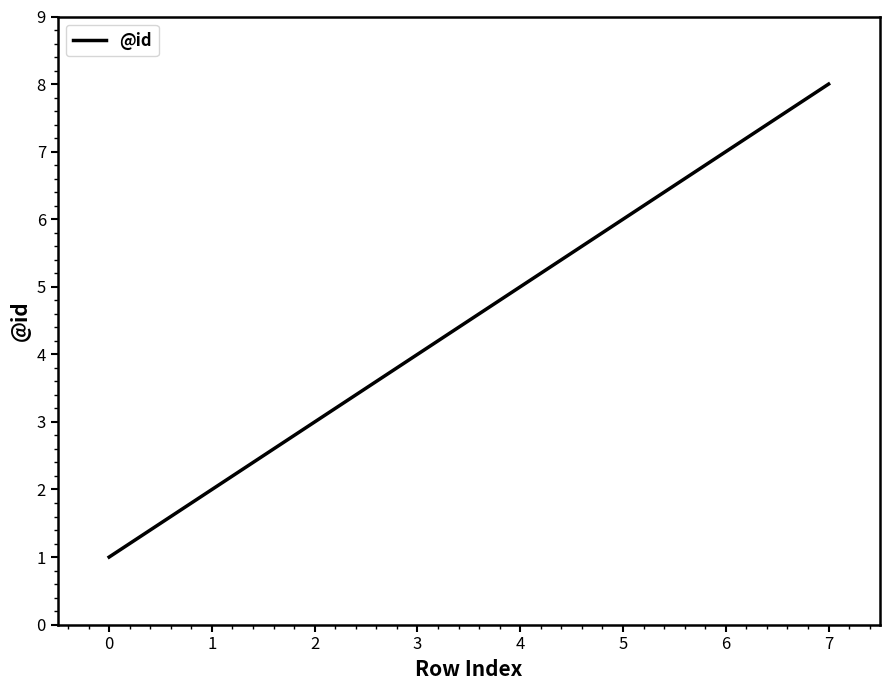

True or false: there are more than 2 points higher than both neighbors.

False